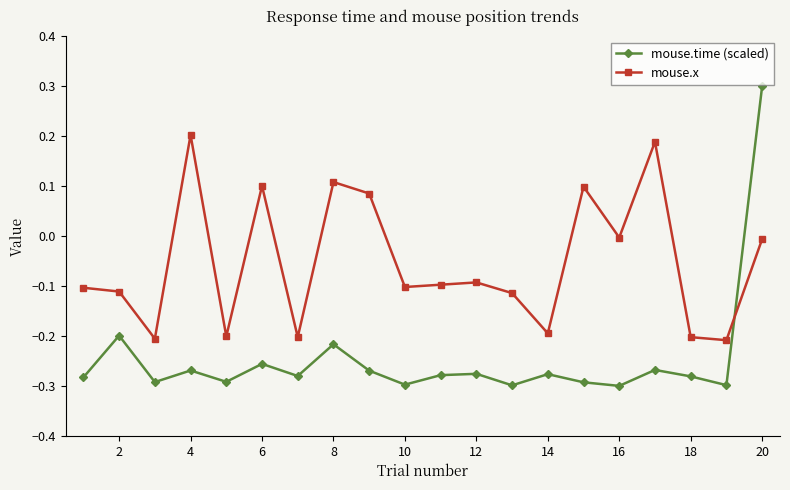

What is the difference between the maximum and second lowest values in the mouse.time (scaled) series?

0.6